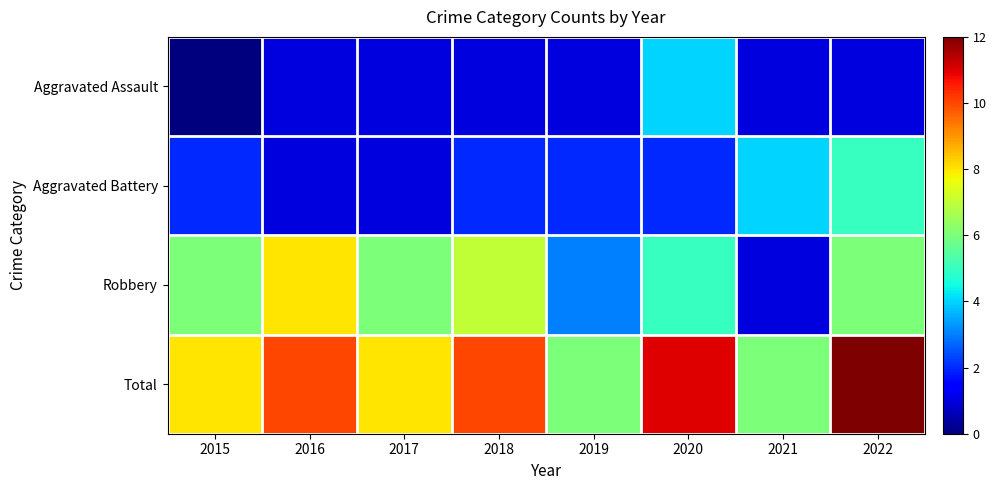

Reading left to right, transcribe all the data shown in this chart.

Aggravated Assault: 2015=0	2016=1	2017=1	2018=1	2019=1	2020=4	2021=1	2022=1
Aggravated Battery: 2015=2	2016=1	2017=1	2018=2	2019=2	2020=2	2021=4	2022=5
Robbery: 2015=6	2016=8	2017=6	2018=7	2019=3	2020=5	2021=1	2022=6
Total: 2015=8	2016=10	2017=8	2018=10	2019=6	2020=11	2021=6	2022=12